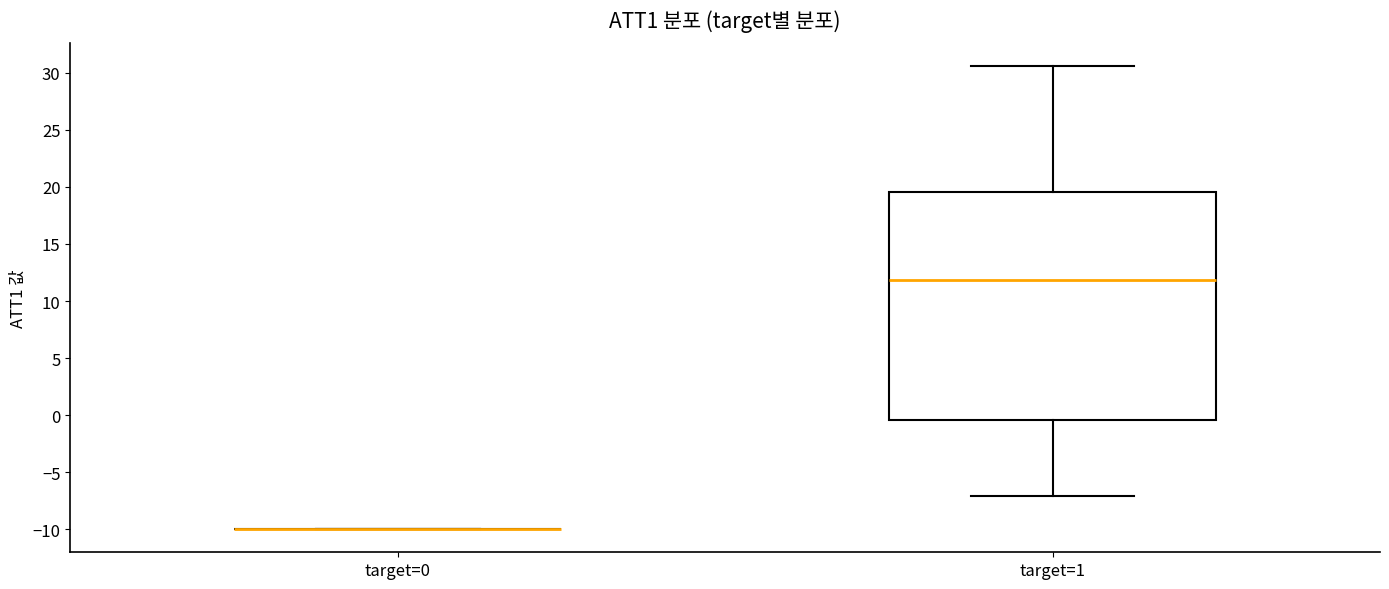

Which box is the tallest, from its lower edge to its upper edge?

target=1